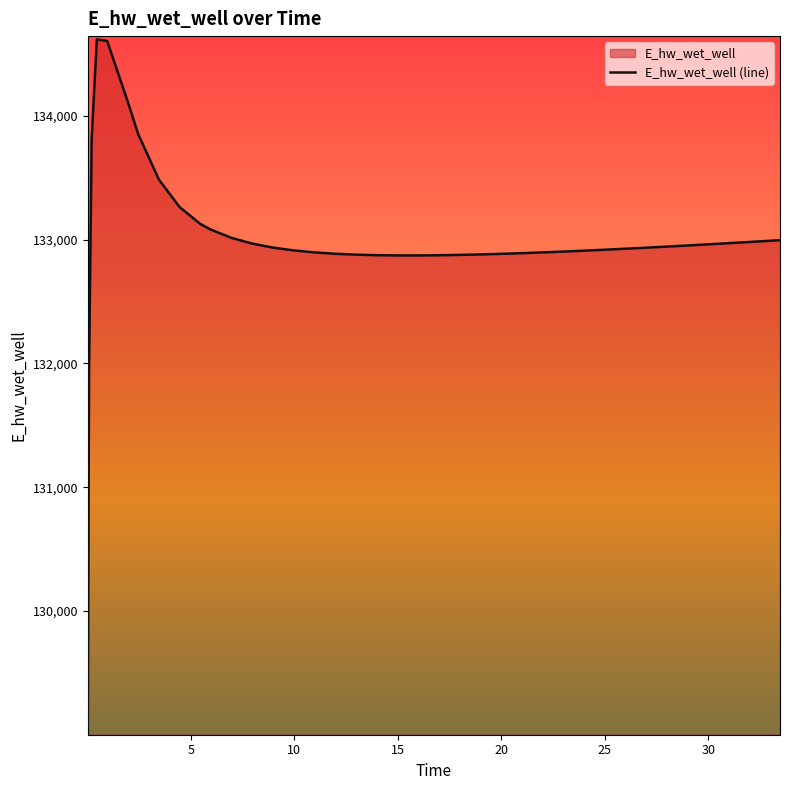

What is the smallest value displayed?

129065.8